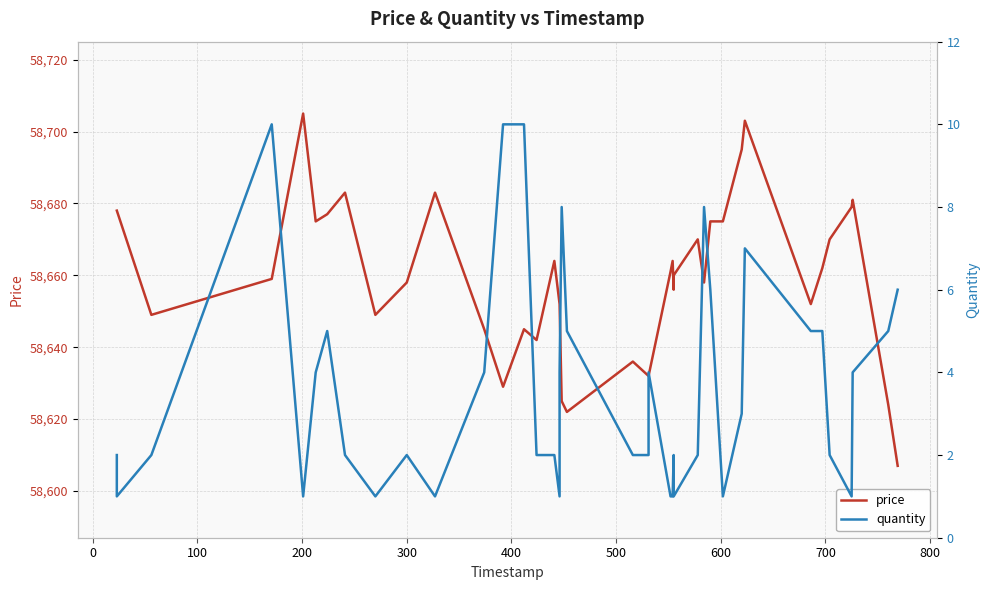

What are all the series names shown in the legend?

price, quantity